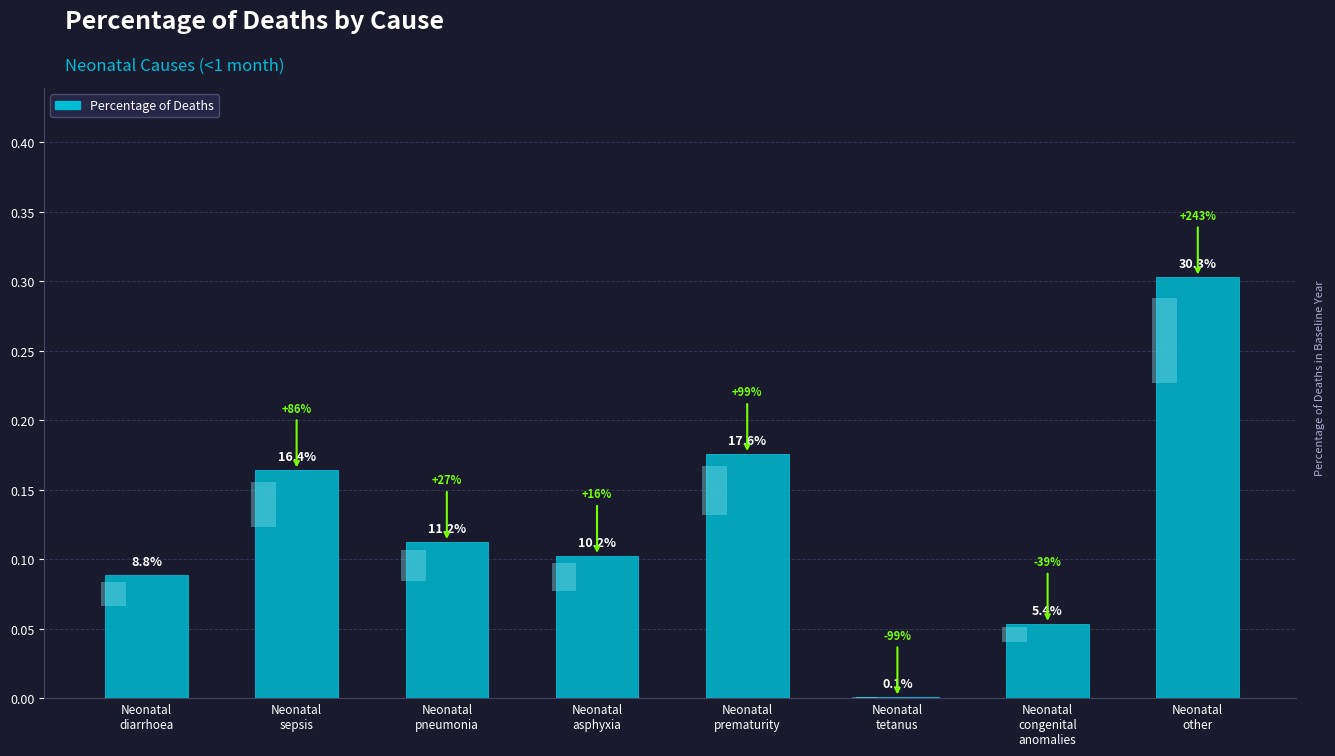

Reading right to left, transcribe all the data shown in this chart.

0.3	0.1	0.0	0.2	0.1	0.1	0.2	0.1